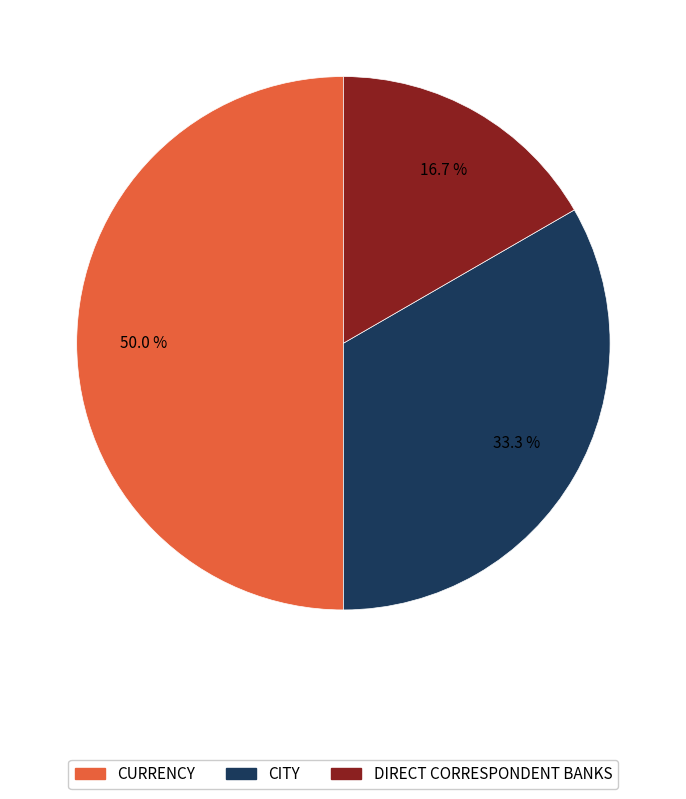

Rank the categories by value from highest to lowest.

CURRENCY, CITY, DIRECT CORRESPONDENT BANKS